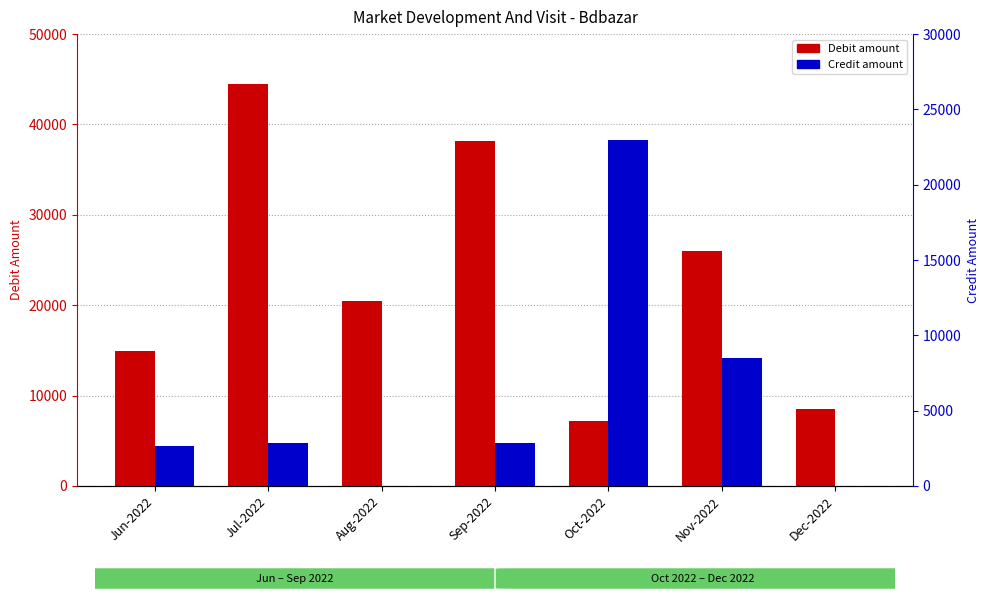

Between Aug-2022 and Oct-2022, which series saw the biggest shift?

Credit